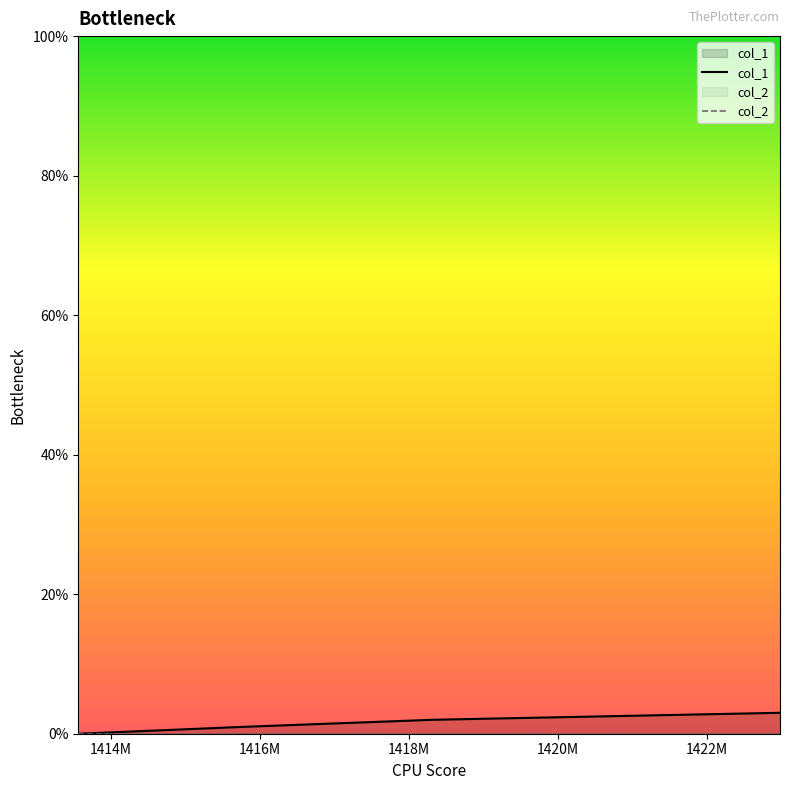

What is the maximum value shown in the chart?

3